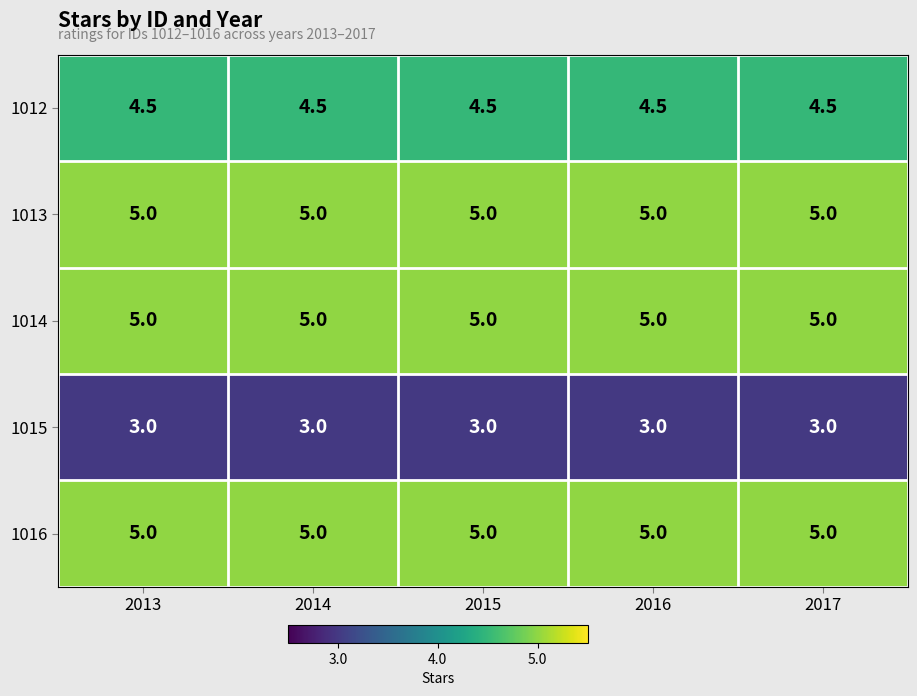

True or false: 1016 has a value of 2.2 at 2016.

False